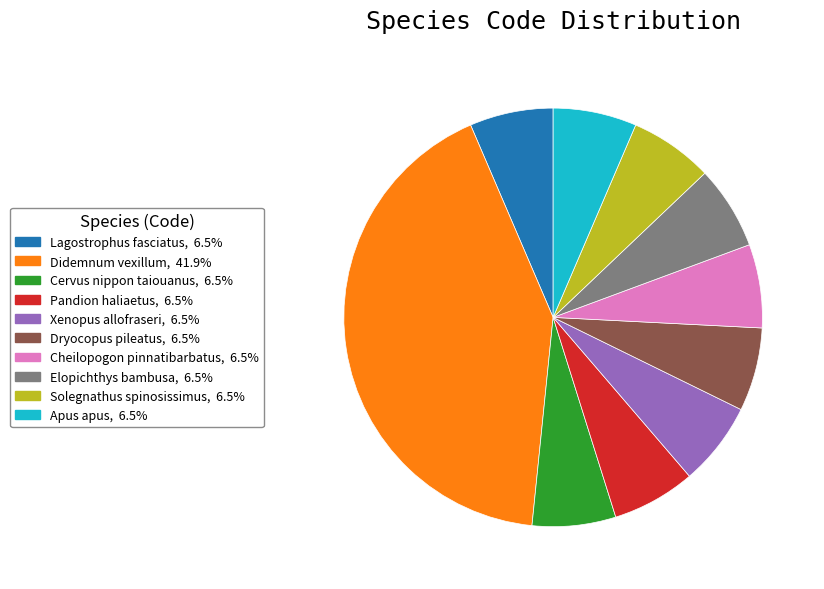

Approximately how many times larger is the value at Xenopus allofraseri compared to Dryocopus pileatus?

1.0